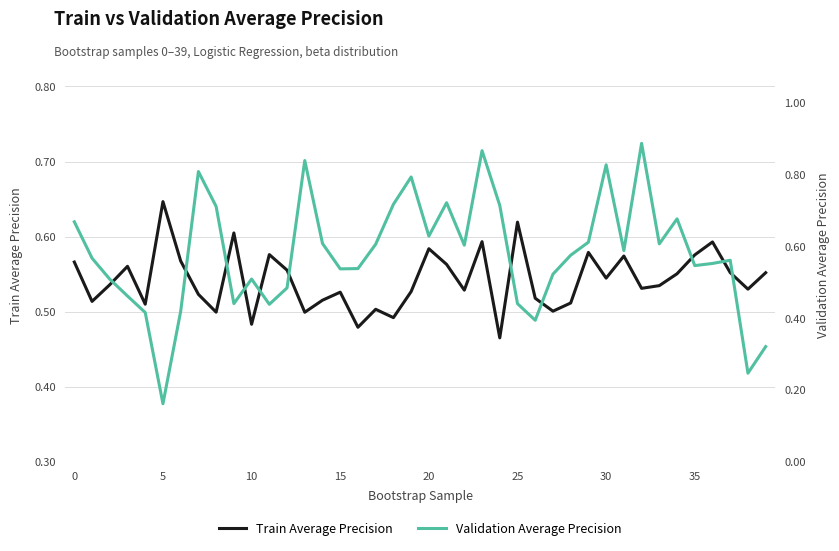

At how many categories does at least one series exceed 0?

40